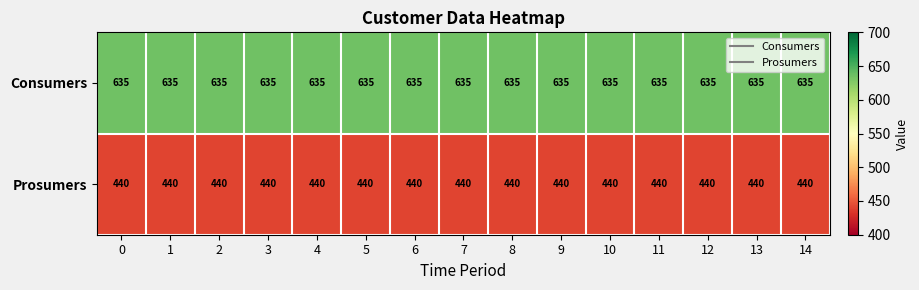

What is the sum of the Consumers values at 1 and 5?

1270